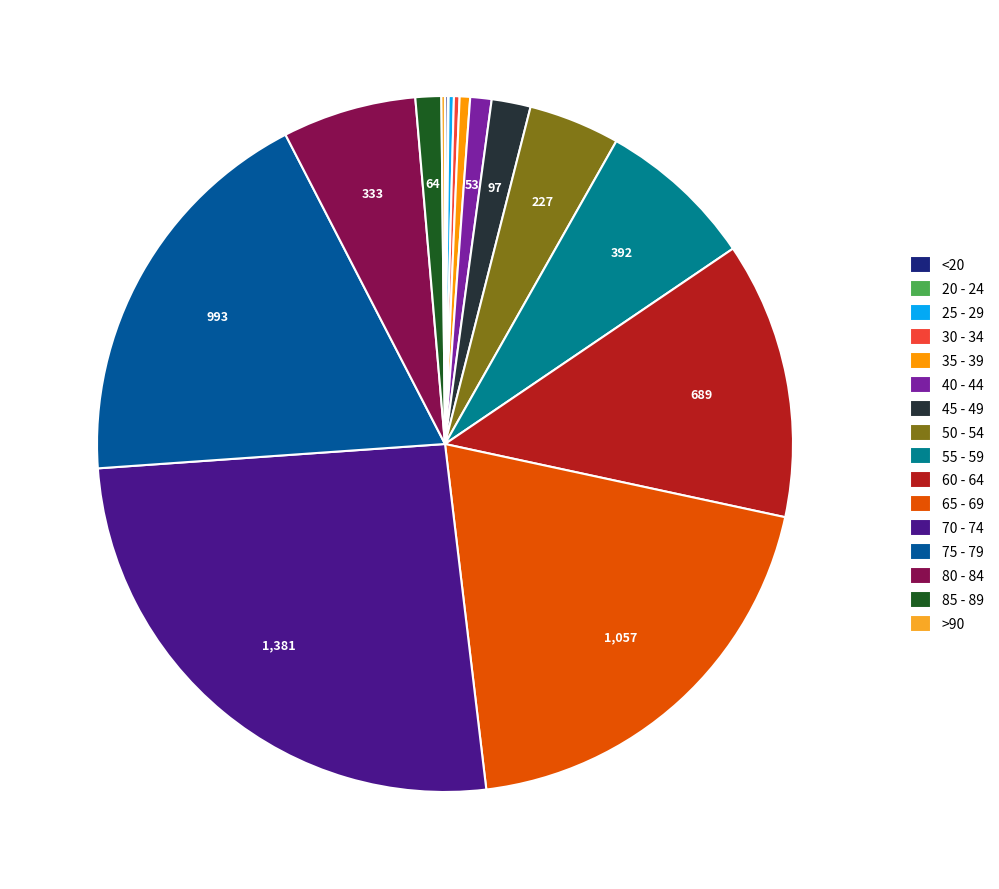

Which category has the biggest portion of the pie?

70 - 74